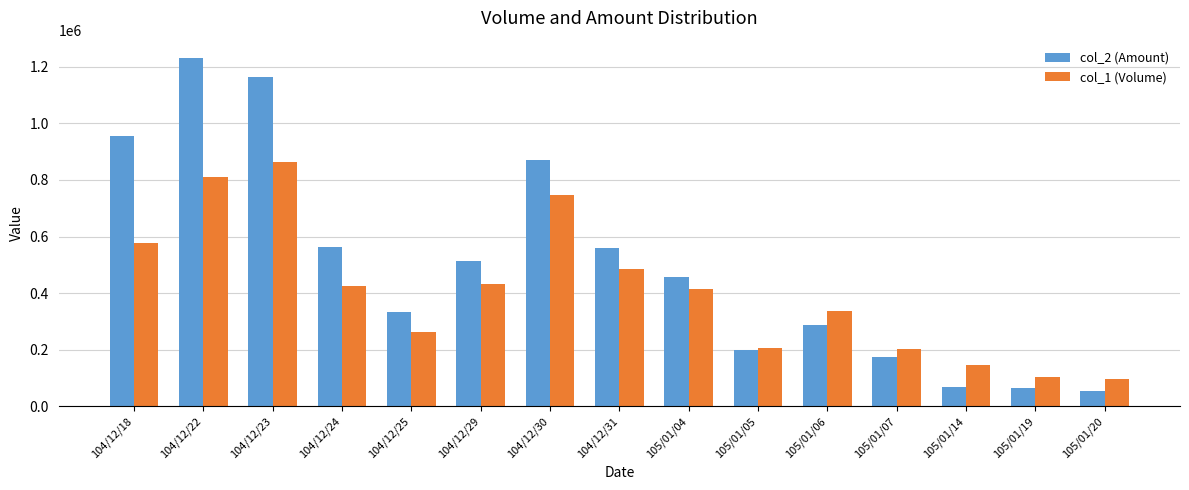

How many bars are there in total?

30